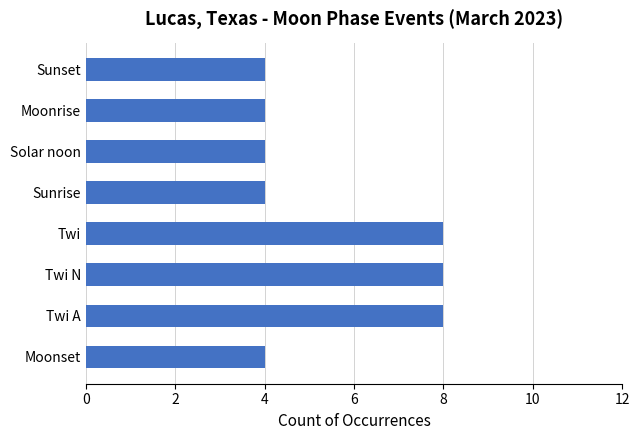

Read the value at Sunset.

4